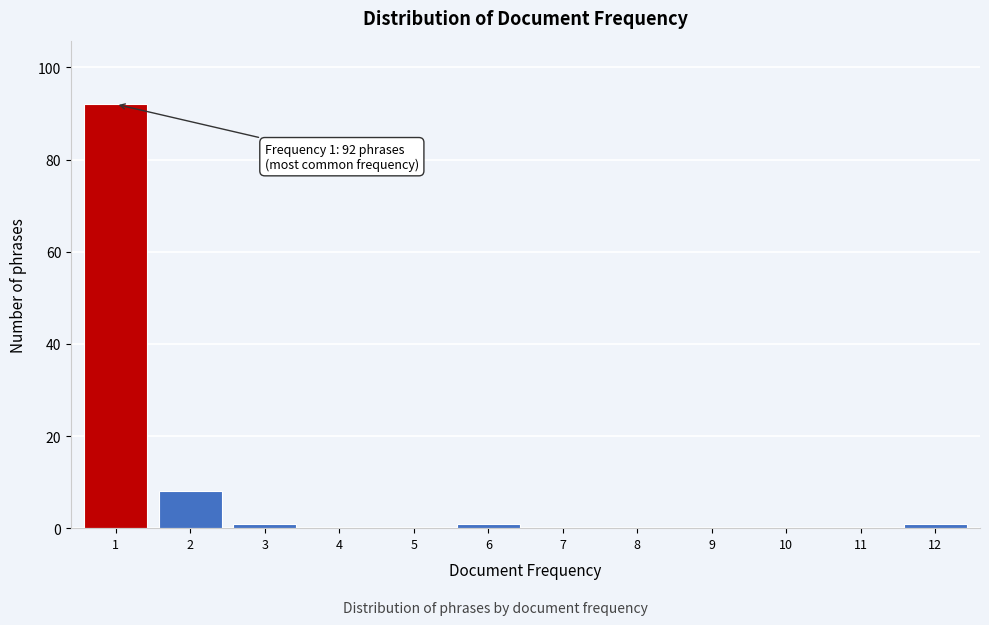

Reading left to right, list all the values displayed in this chart.

1=92	2=8	3=1	4=0	5=0	6=1	7=0	8=0	9=0	10=0	11=0	12=1